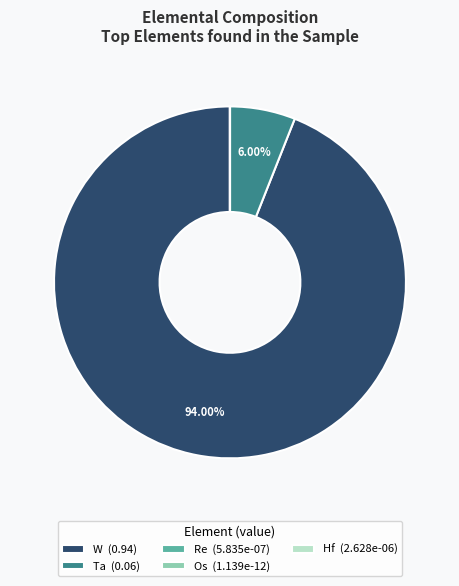

To the nearest percent, what is the difference between the largest and smallest slice percentages?

94%